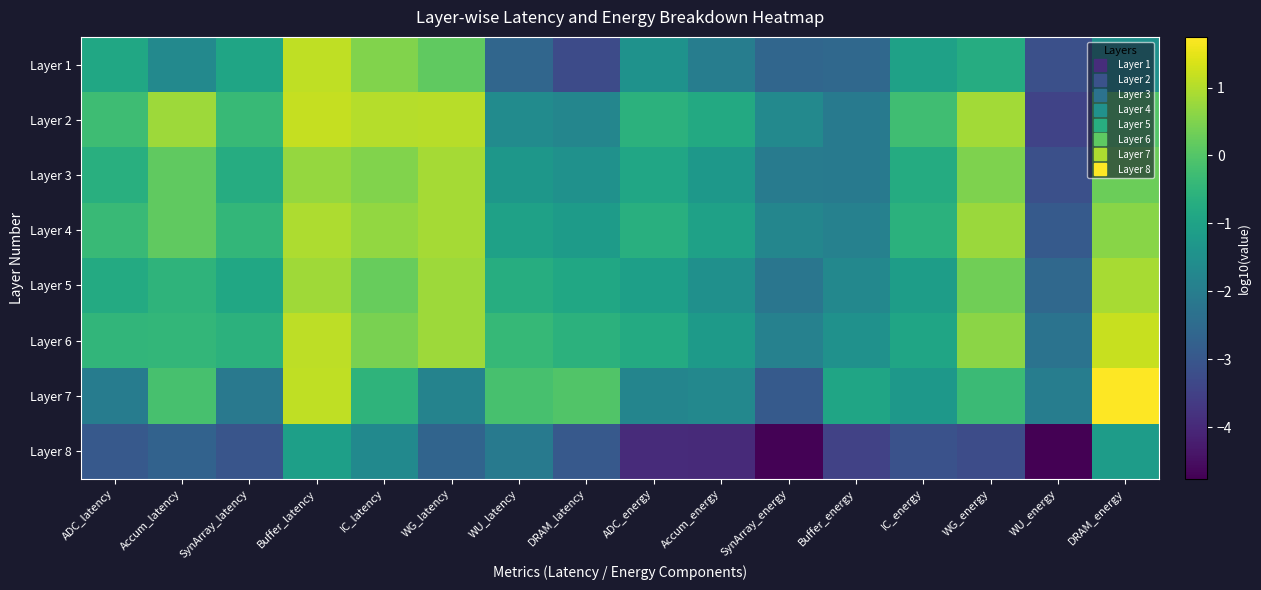

Reading left to right, transcribe all the data shown in this chart.

Layer 1: ADC_latency=-0.9	Accum_latency=-1.7	SynArray_latency=-0.9	Buffer_latency=1.1	IC_latency=0.5	WG_latency=0.1	WU_latency=-2.6	DRAM_latency=-3.3	ADC_energy=-1.5	Accum_energy=-2.0	SynArray_energy=-2.6	Buffer_energy=-2.6	IC_energy=-1.0	WG_energy=-0.7	WU_energy=-3.2	DRAM_energy=-1.5
Layer 2: ADC_latency=-0.3	Accum_latency=0.8	SynArray_latency=-0.4	Buffer_latency=1.2	IC_latency=1.0	WG_latency=1.0	WU_latency=-1.6	DRAM_latency=-1.8	ADC_energy=-0.6	Accum_energy=-0.8	SynArray_energy=-1.7	Buffer_energy=-2.1	IC_energy=-0.2	WG_energy=0.8	WU_energy=-3.5	DRAM_energy=-0.0
Layer 3: ADC_latency=-0.6	Accum_latency=0.1	SynArray_latency=-0.7	Buffer_latency=0.7	IC_latency=0.5	WG_latency=0.9	WU_latency=-1.3	DRAM_latency=-1.5	ADC_energy=-0.9	Accum_energy=-1.3	SynArray_energy=-2.1	Buffer_energy=-2.1	IC_energy=-0.8	WG_energy=0.5	WU_energy=-3.2	DRAM_energy=0.3
Layer 4: ADC_latency=-0.3	Accum_latency=0.2	SynArray_latency=-0.4	Buffer_latency=0.9	IC_latency=0.7	WG_latency=0.9	WU_latency=-1.0	DRAM_latency=-1.2	ADC_energy=-0.6	Accum_energy=-1.0	SynArray_energy=-1.8	Buffer_energy=-1.9	IC_energy=-0.6	WG_energy=0.8	WU_energy=-2.9	DRAM_energy=0.6
Layer 5: ADC_latency=-0.8	Accum_latency=-0.5	SynArray_latency=-0.9	Buffer_latency=0.8	IC_latency=0.2	WG_latency=0.8	WU_latency=-0.7	DRAM_latency=-0.9	ADC_energy=-1.1	Accum_energy=-1.5	SynArray_energy=-2.2	Buffer_energy=-1.7	IC_energy=-1.1	WG_energy=0.3	WU_energy=-2.6	DRAM_energy=0.9
Layer 6: ADC_latency=-0.5	Accum_latency=-0.5	SynArray_latency=-0.6	Buffer_latency=1.1	IC_latency=0.4	WG_latency=0.8	WU_latency=-0.4	DRAM_latency=-0.6	ADC_energy=-0.8	Accum_energy=-1.2	SynArray_energy=-1.9	Buffer_energy=-1.5	IC_energy=-0.9	WG_energy=0.6	WU_energy=-2.3	DRAM_energy=1.2
Layer 7: ADC_latency=-2.0	Accum_latency=-0.1	SynArray_latency=-2.1	Buffer_latency=1.1	IC_latency=-0.5	WG_latency=-1.8	WU_latency=-0.2	DRAM_latency=-0.0	ADC_energy=-1.8	Accum_energy=-1.7	SynArray_energy=-2.9	Buffer_energy=-0.9	IC_energy=-1.3	WG_energy=-0.3	WU_energy=-2.0	DRAM_energy=1.7
Layer 8: ADC_latency=-2.9	Accum_latency=-2.7	SynArray_latency=-3.0	Buffer_latency=-1.1	IC_latency=-1.7	WG_latency=-2.7	WU_latency=-2.1	DRAM_latency=-2.9	ADC_energy=-4.0	Accum_energy=-4.0	SynArray_energy=-4.7	Buffer_energy=-3.5	IC_energy=-3.1	WG_energy=-3.3	WU_energy=-4.8	DRAM_energy=-1.2